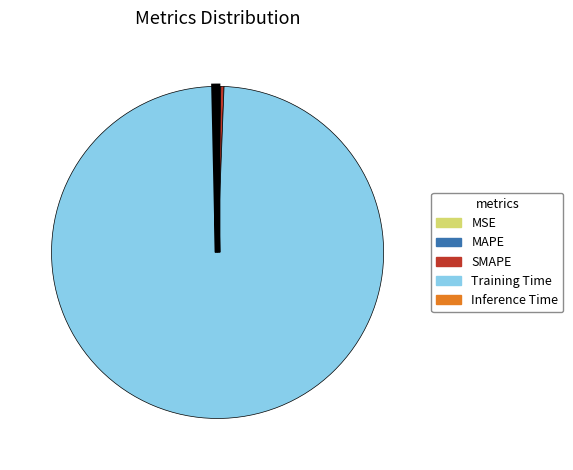

Is Training Time the majority of the pie?

Yes